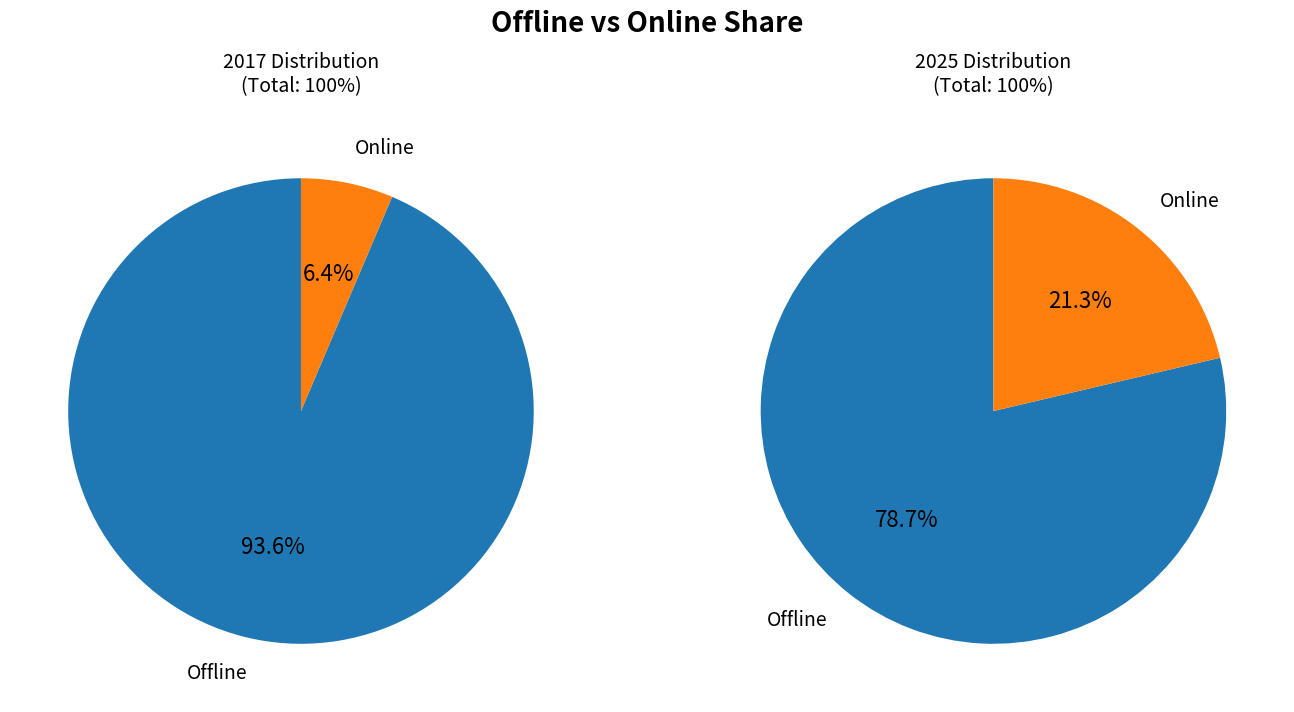

What percentage is NOT represented by Online?

93.6%